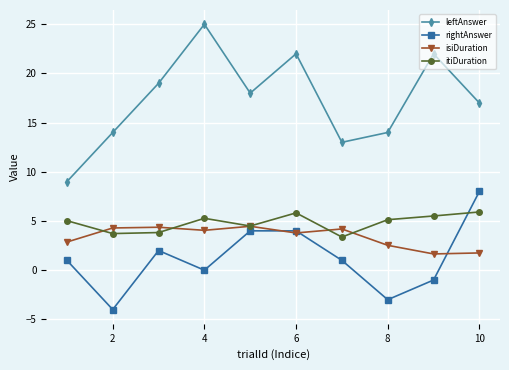

Which series has the widest spread of values?

leftAnswer